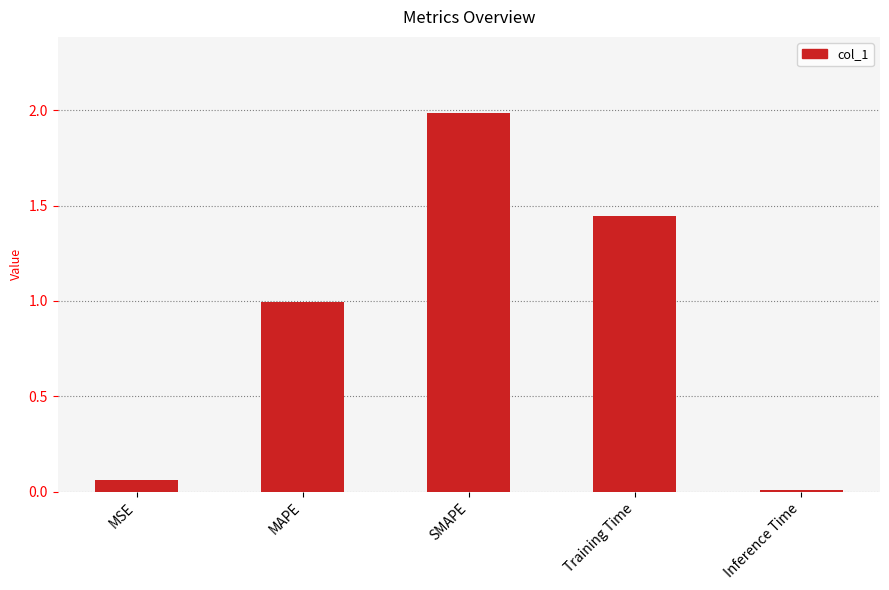

List the labels in order of value, largest first.

SMAPE, Training Time, MAPE, MSE, Inference Time